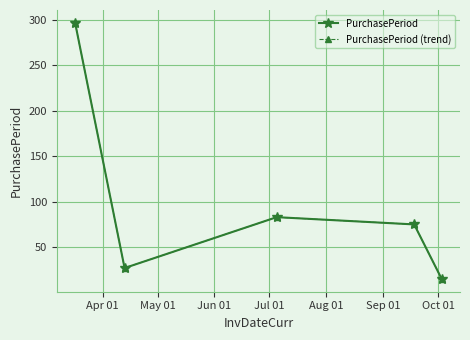

True or false: PurchasePeriod (trend) and PurchasePeriod cross at least once.

False